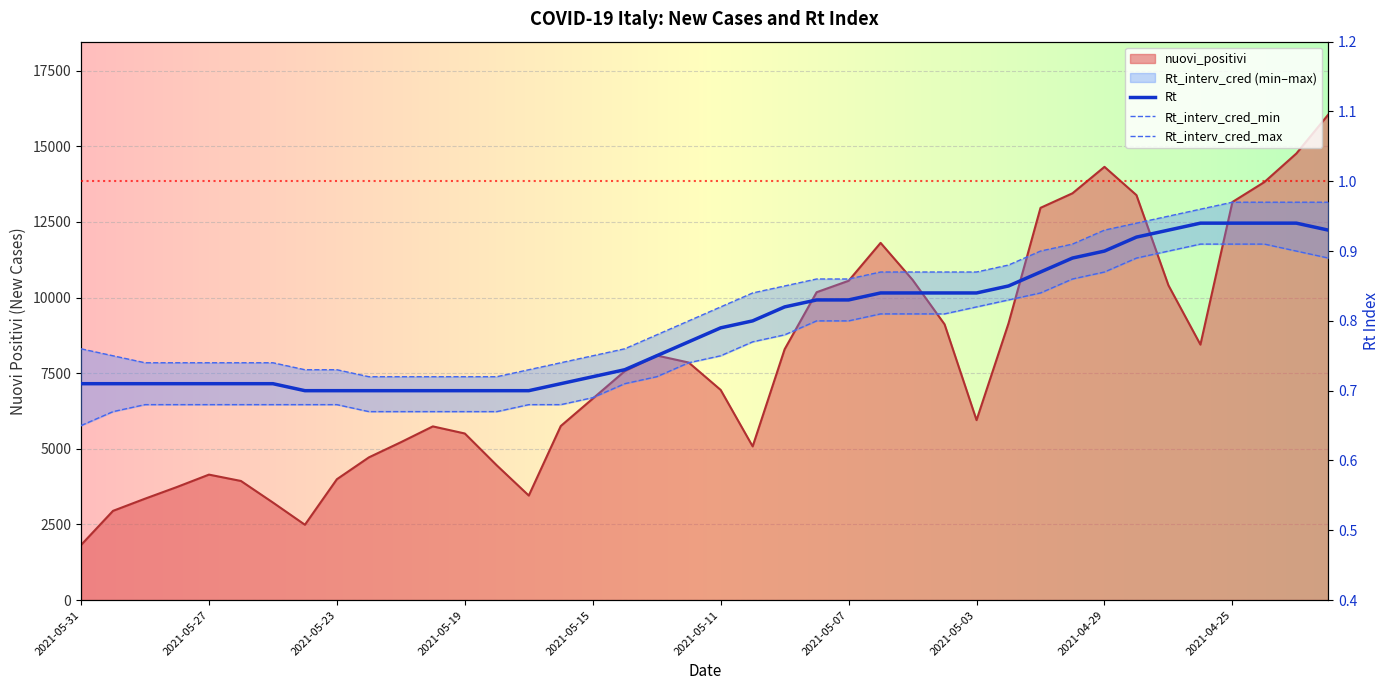

Does the chart display data point markers on the line(s)?

No